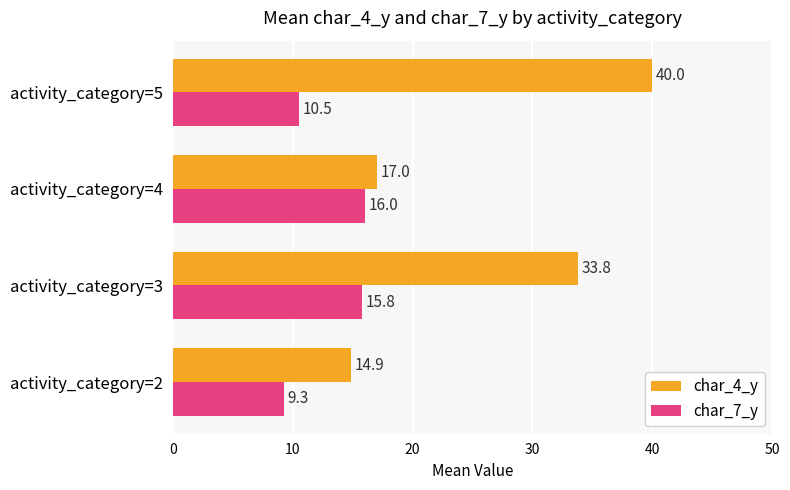

What is the difference between the maximum and minimum values in the char_4_y series?

25.1